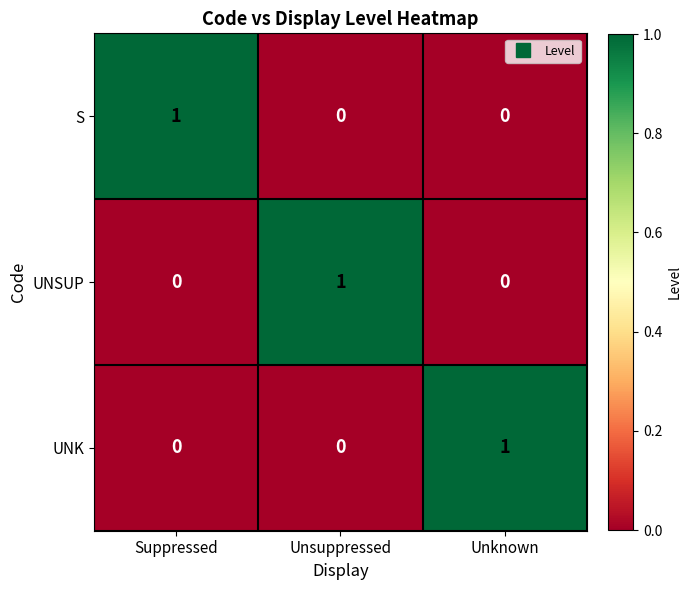

How many UNSUP values are between 0 and 1?

3